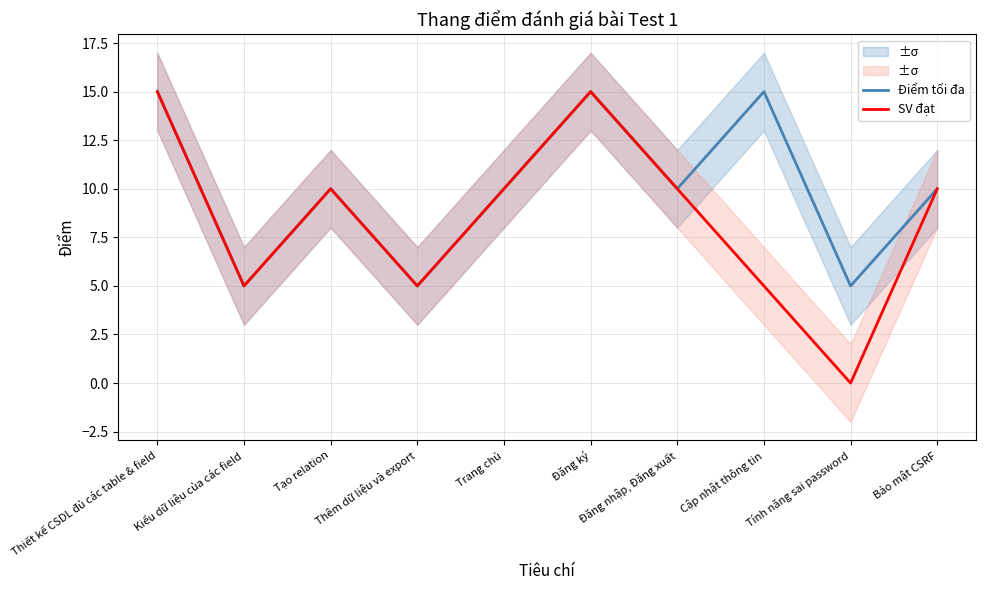

Between Đăng ký and Tính năng sai password, which series saw the biggest shift?

SV đạt